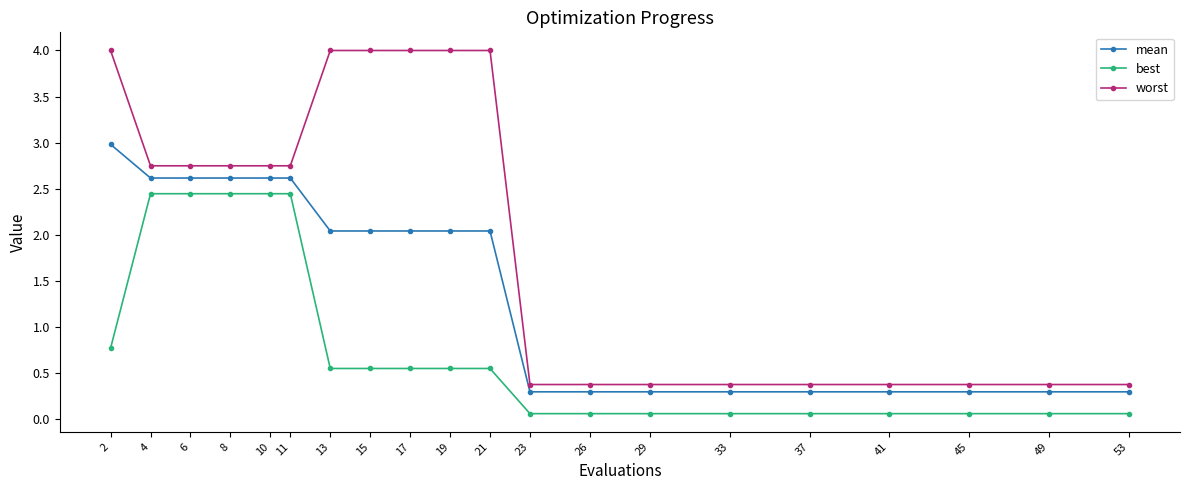

What is the difference between the best values at 13 and 11?

1.9